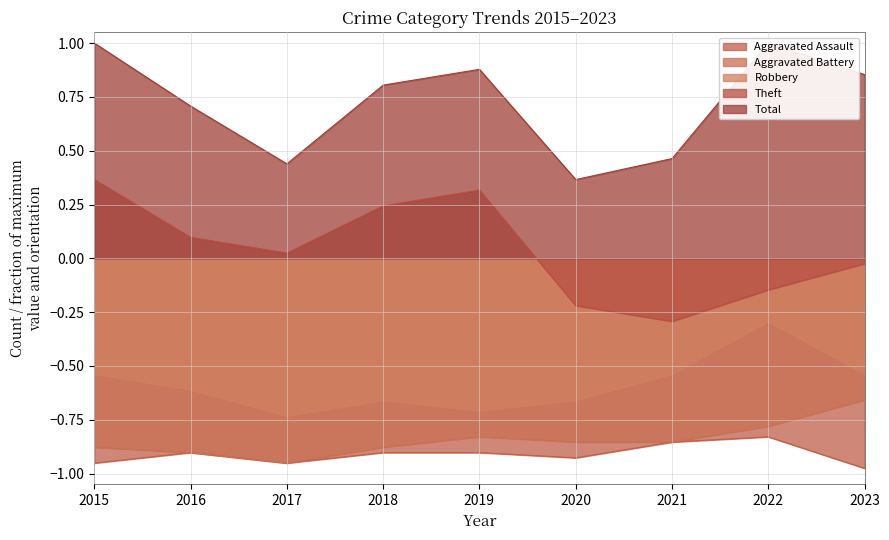

Is it true that Aggravated Battery equals -0.5 at 2019?

False